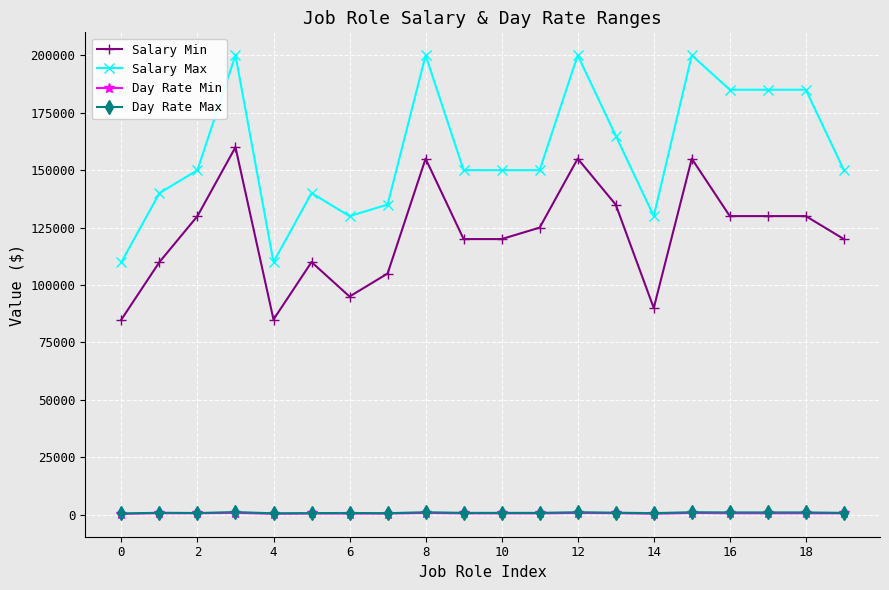

Which series has the largest total across all categories?

Salary Max